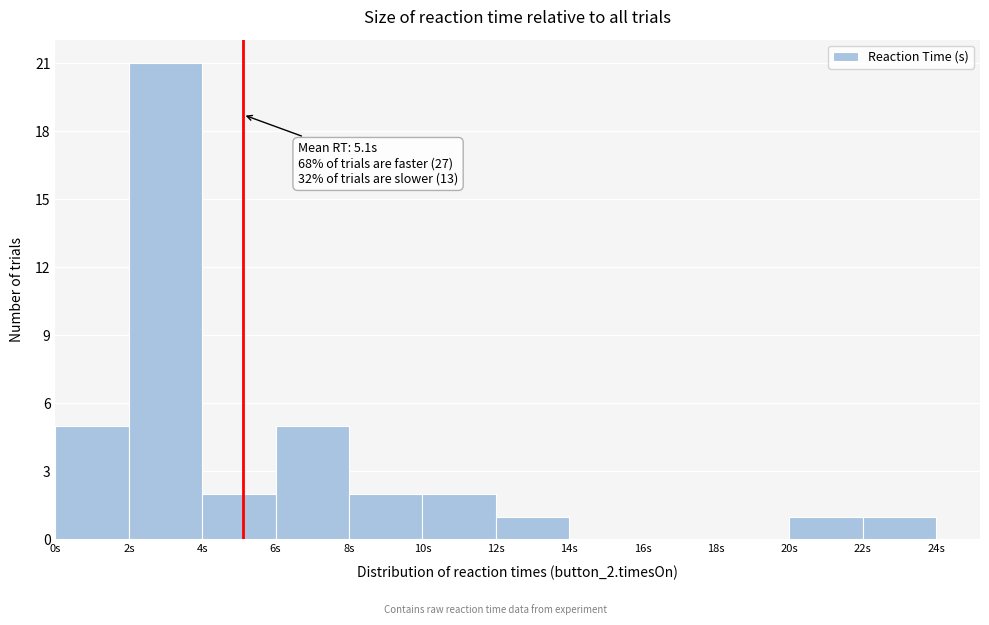

Which range on the x-axis has the tallest bar?

2 to 4